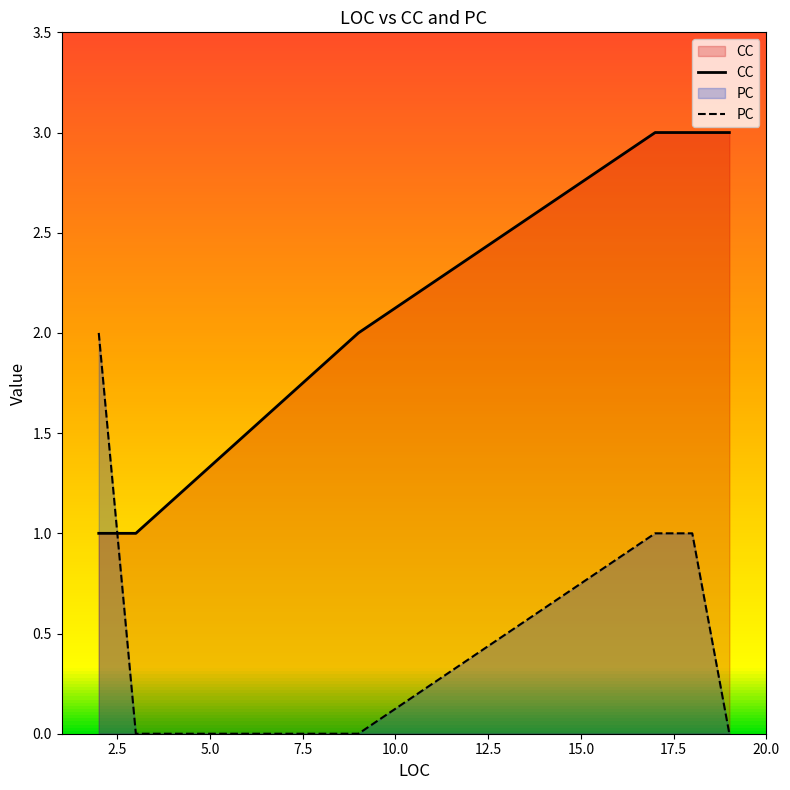

What are all the series names shown in the legend?

CC, PC